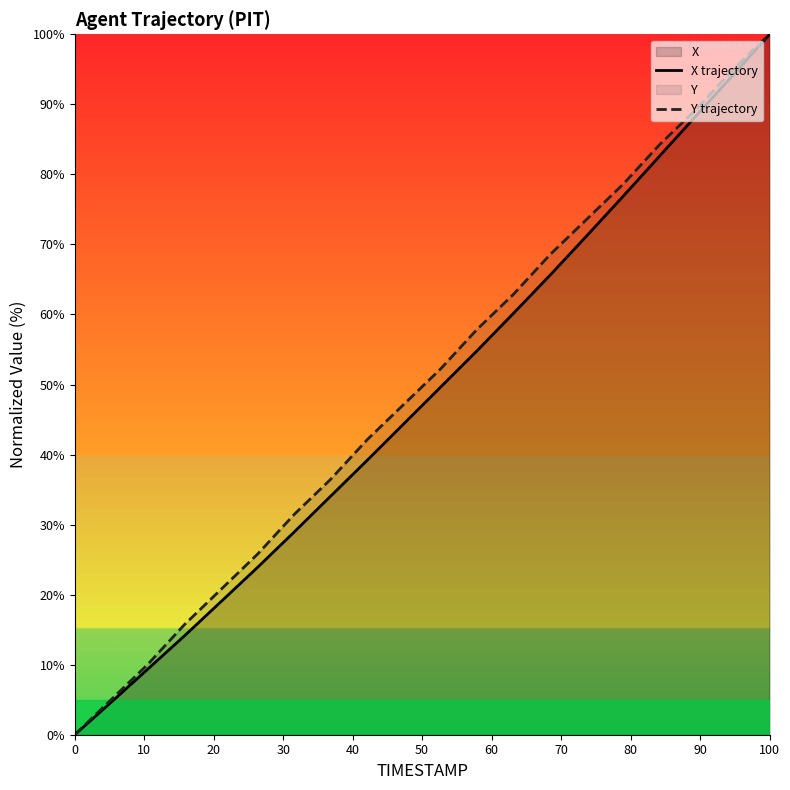

Which category has the highest value in the X trajectory series?

100